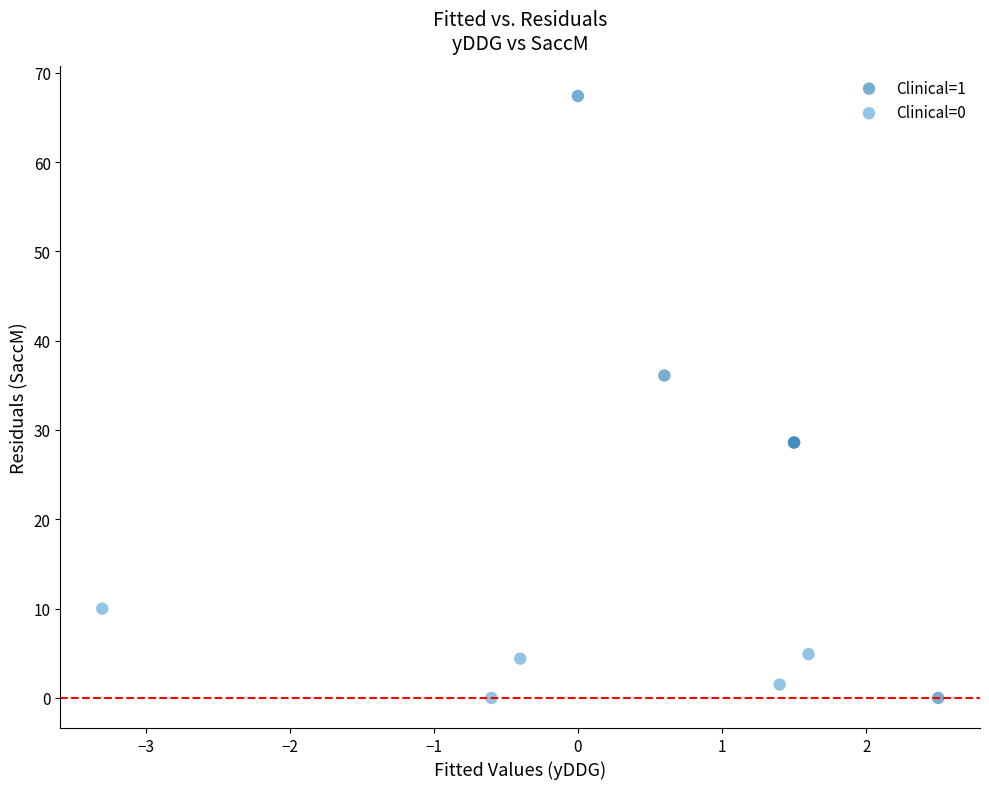

Which series reaches the maximum Y coordinate?

Clinical=1